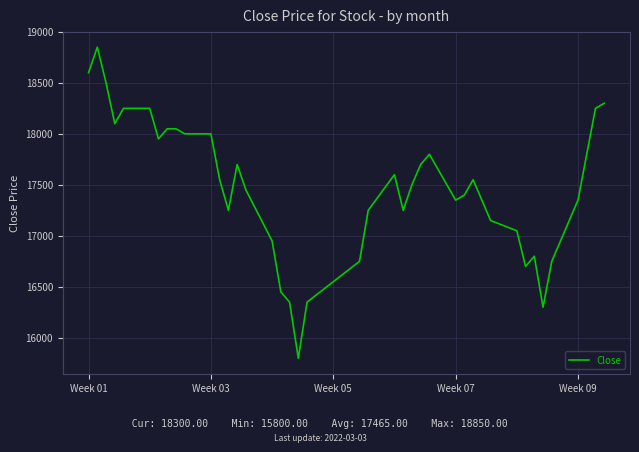

What is the maximum value shown in the chart?

18850